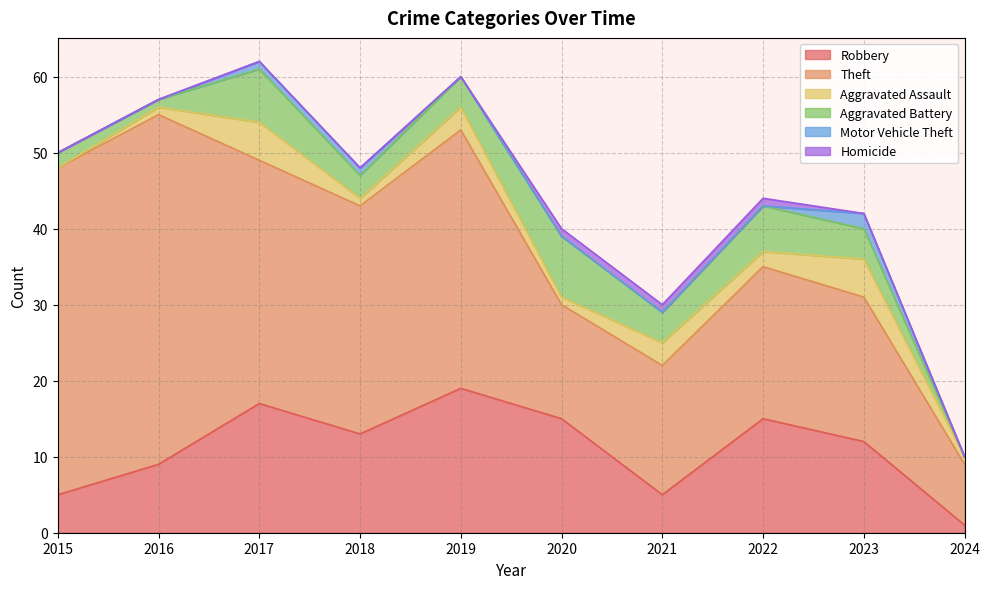

True or false: Aggravated Assault and Aggravated Battery intersect in this chart.

True